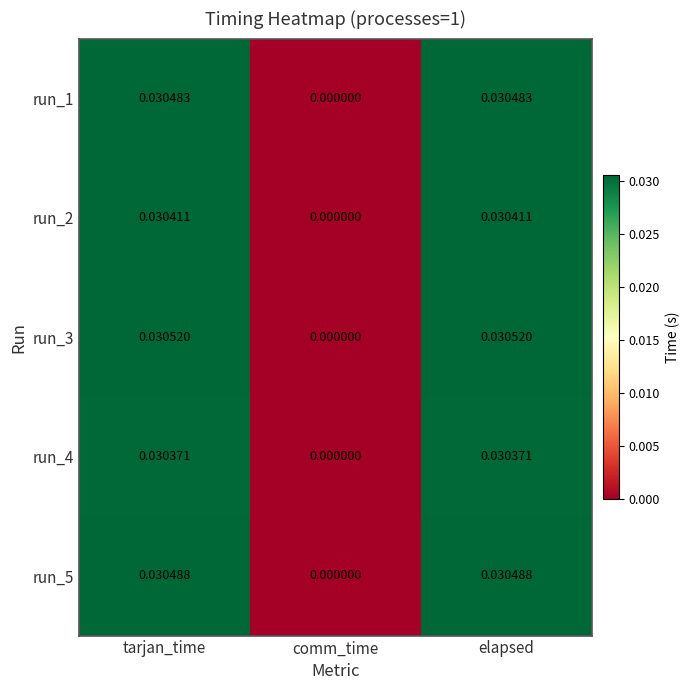

How many series are shown in this chart?

5